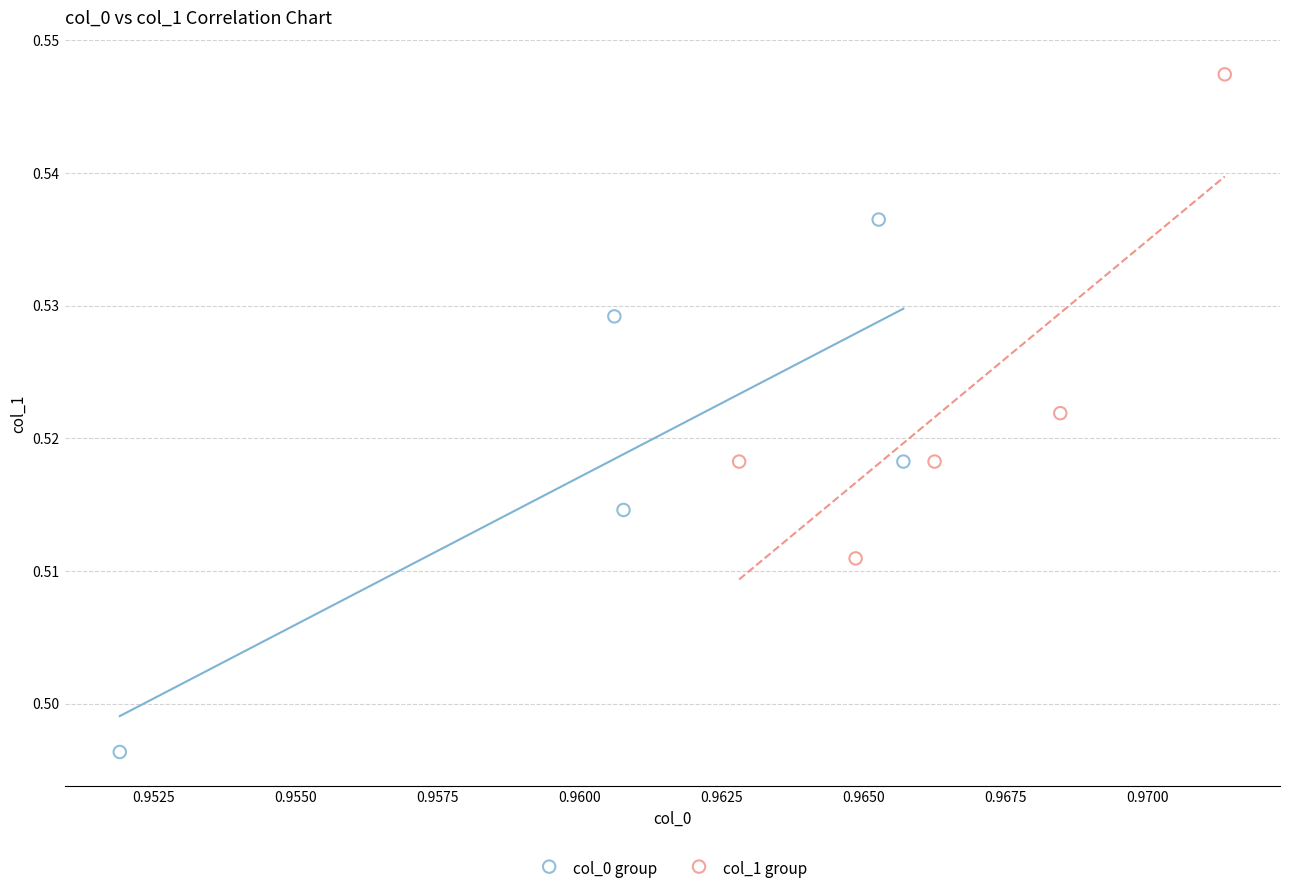

Which series contains the lowest Y value?

col_0 group